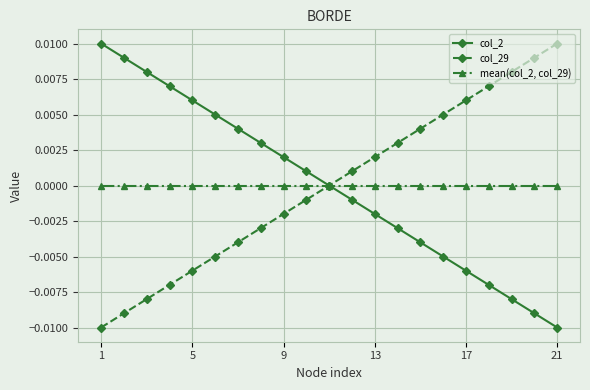

True or false: col_29 has more than 2 interior local peaks.

False